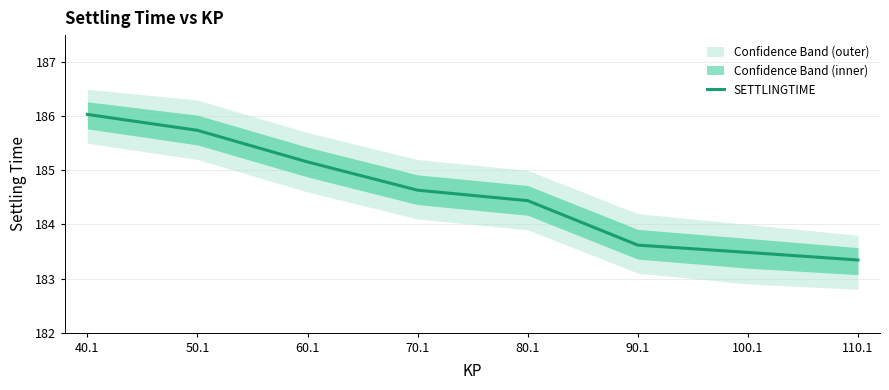

What is the change in value from 90.1 to 110.1?

-0.3